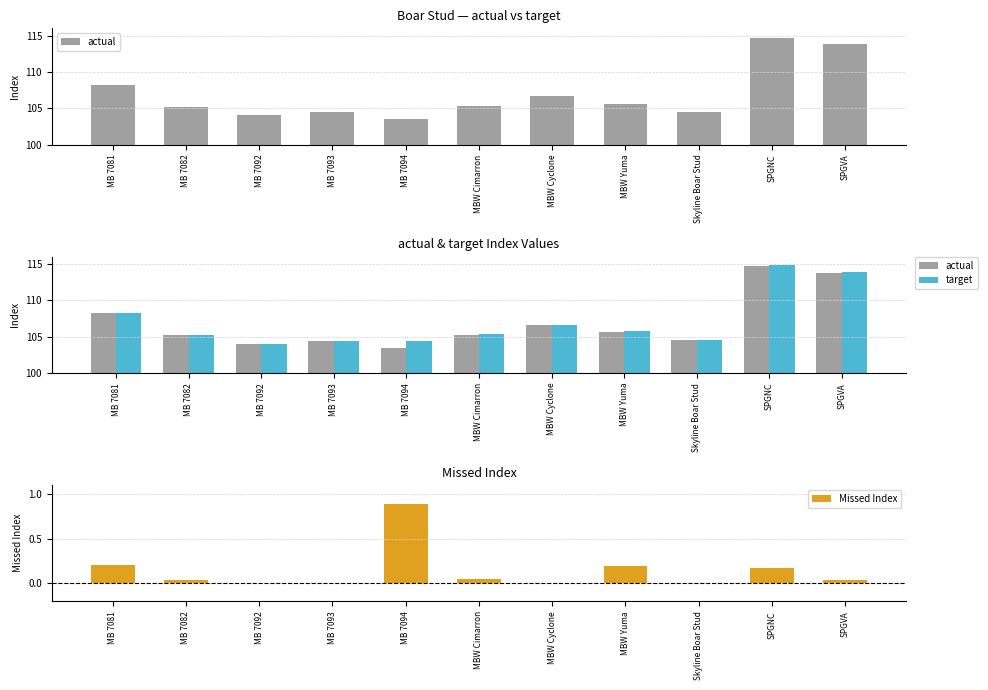

What is the sum of all Missed Index values?

1.6